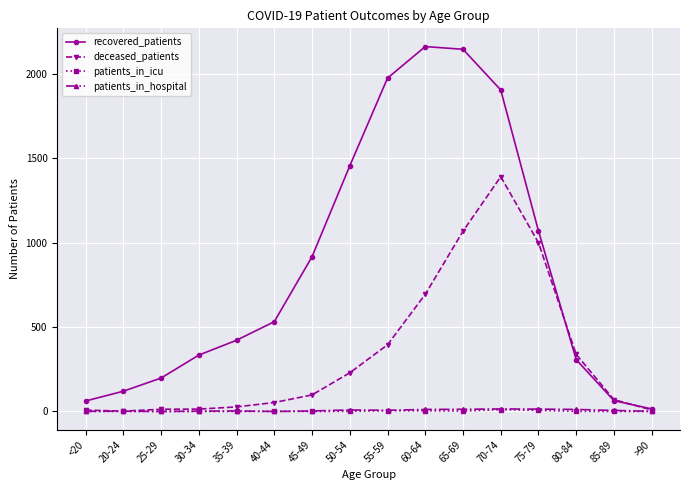

What is the difference between the maximum and minimum values in the deceased_patients series?

1389